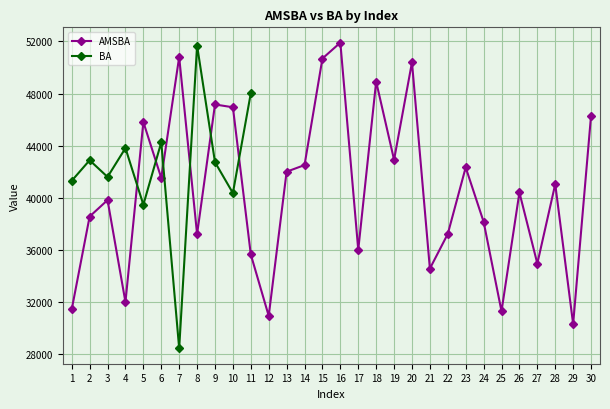

The value at 9 is 47158.7. True or false?

True